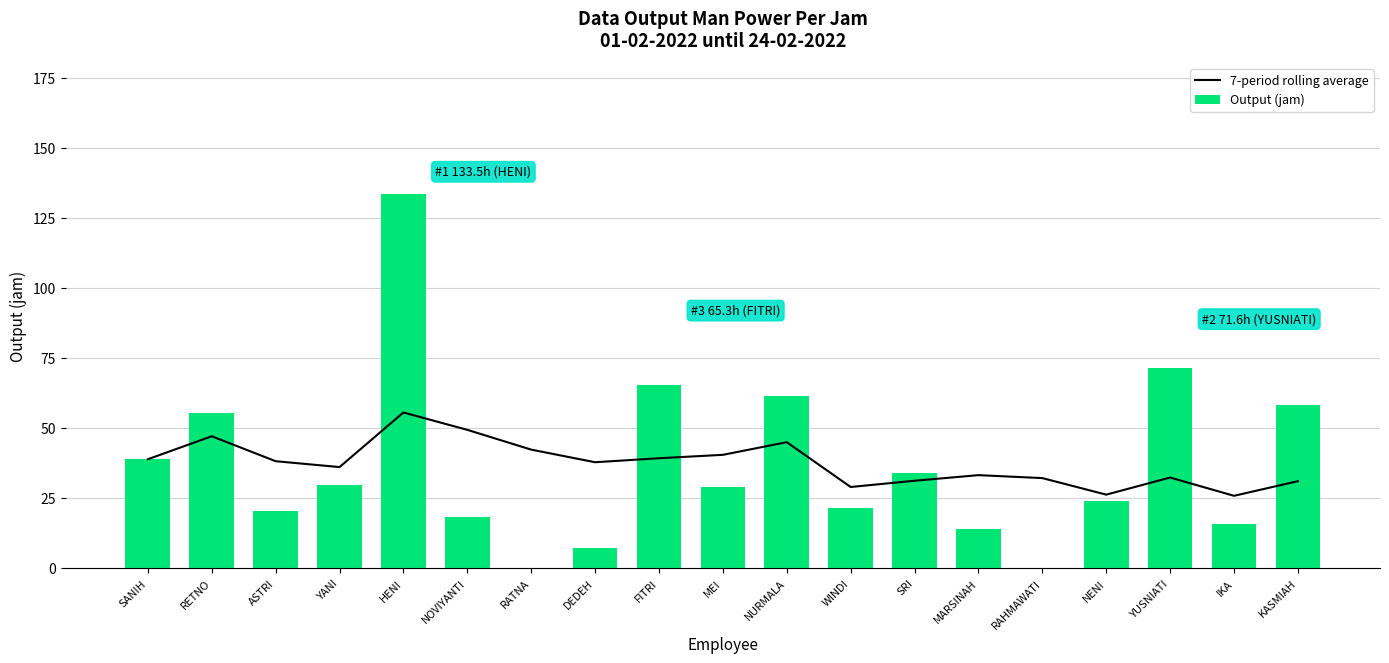

What is the label of the 19th bar from the left?

KASMIAH